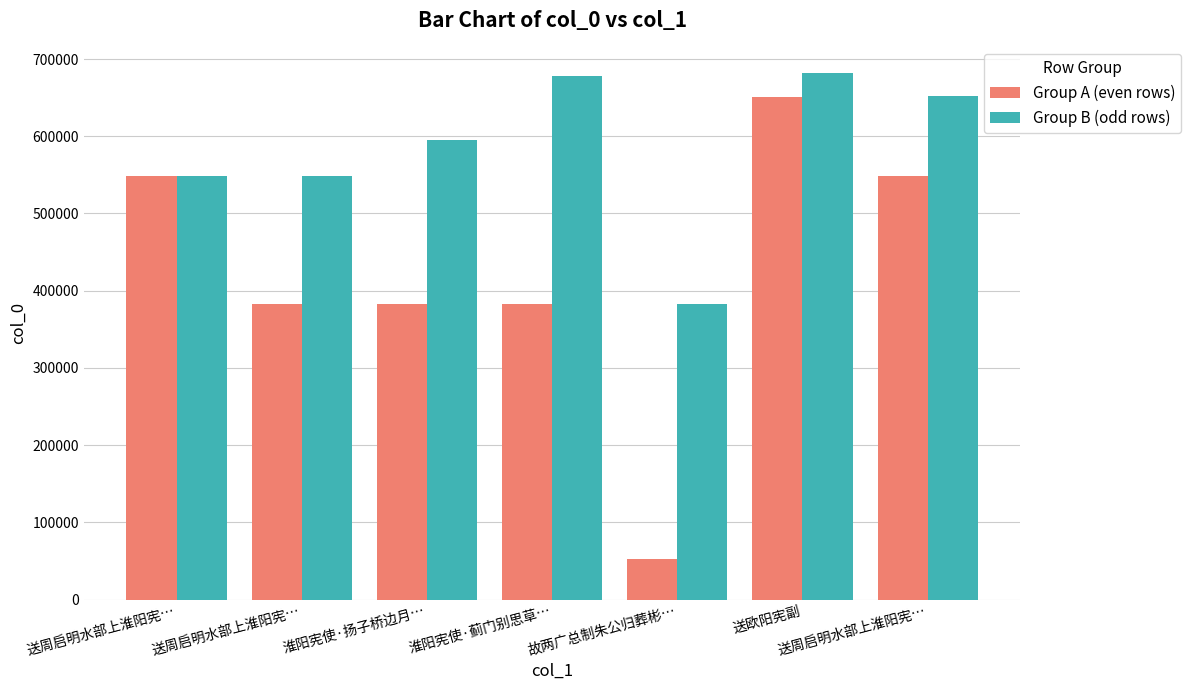

List the series in order of their overall mean, lowest first.

Group A (even rows), Group B (odd rows)